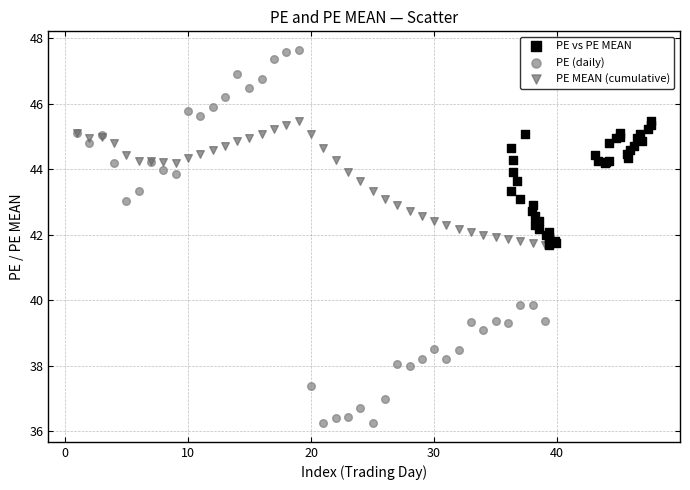

Which series has the largest Y range (max minus min)?

PE (daily)